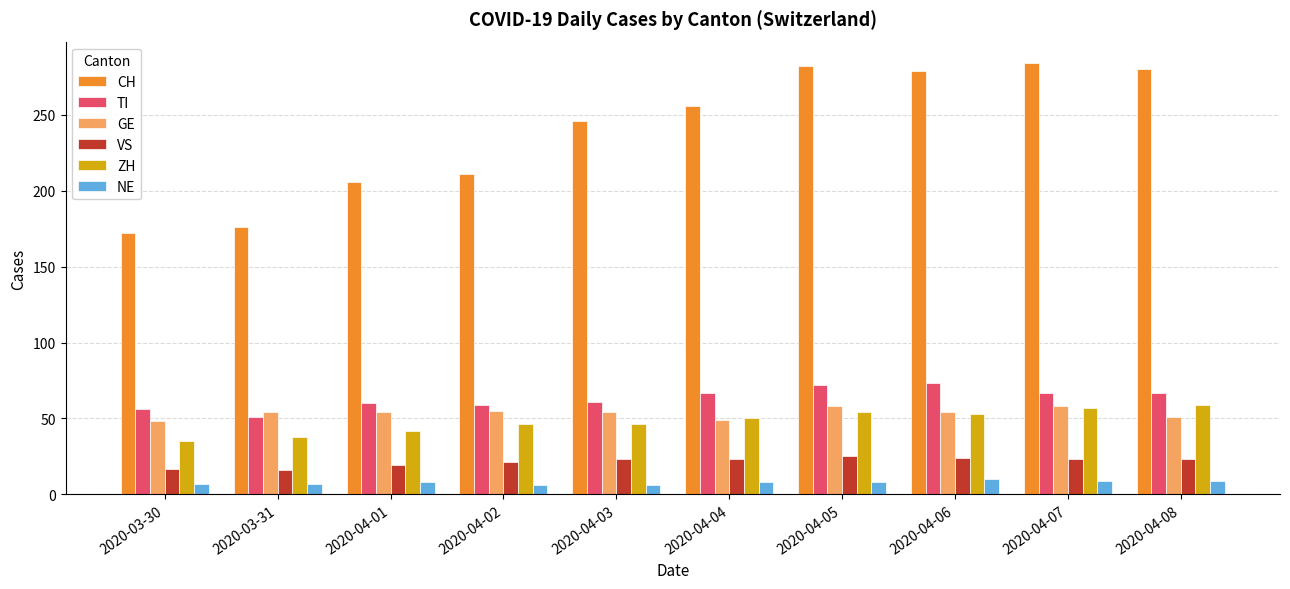

What is the minimum value shown in the chart?

6